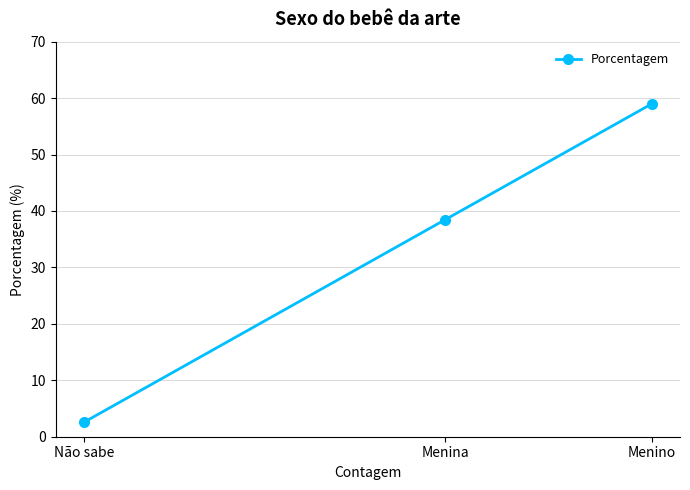

How many values are below 38?

1